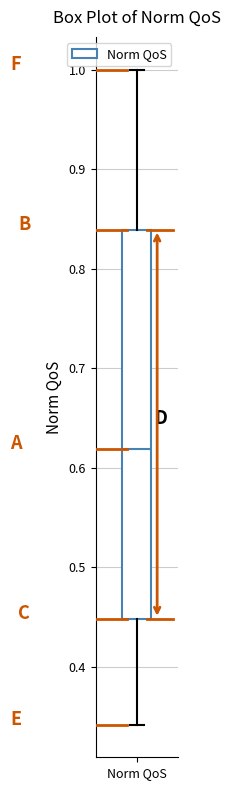

Read this box plot against the y-axis: the position of the median line, the range covered by the box, and the ends of both whiskers. The values are not printed on the chart, so give them approximately, as read against the axis.

median 0.62, box 0.45 to 0.84, whiskers 0.34 to 1.00